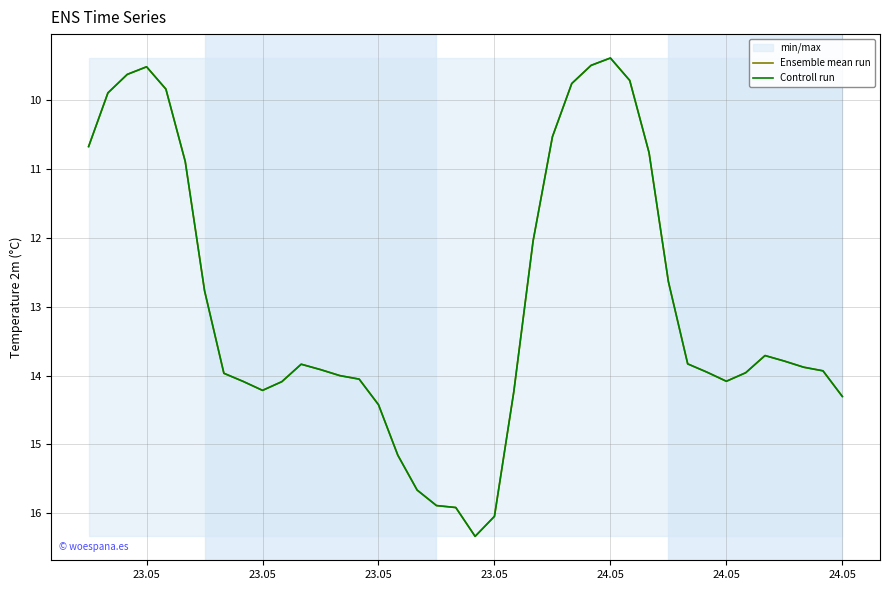

Reading left to right, extract all data points from this chart.

Ensemble mean run: 10.7	9.9	9.6	9.5	9.8	10.9	12.8	14.0	14.1	14.2	14.1	13.8	13.9	14.0	14.1	14.4	15.2	15.7	15.9	15.9	16.3	16.0	14.2	12.0	10.5	9.8	9.5	9.4	9.7	10.8	12.6	13.8	14.0	14.1	14.0	13.7	13.8	13.9	13.9	14.3
Controll run: 10.7	9.9	9.6	9.5	9.8	10.9	12.8	14.0	14.1	14.2	14.1	13.8	13.9	14.0	14.1	14.4	15.2	15.7	15.9	15.9	16.3	16.0	14.2	12.0	10.5	9.8	9.5	9.4	9.7	10.8	12.6	13.8	14.0	14.1	14.0	13.7	13.8	13.9	13.9	14.3